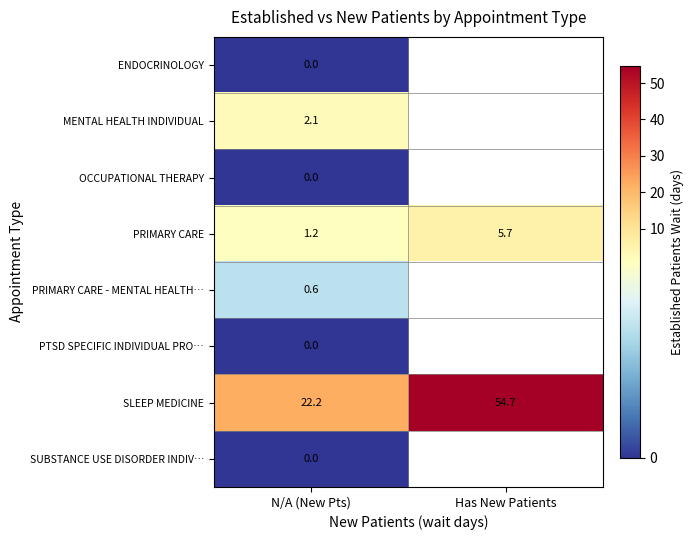

The value of PRIMARY CARE at N/A (New Pts) is 0.7. True or false?

False